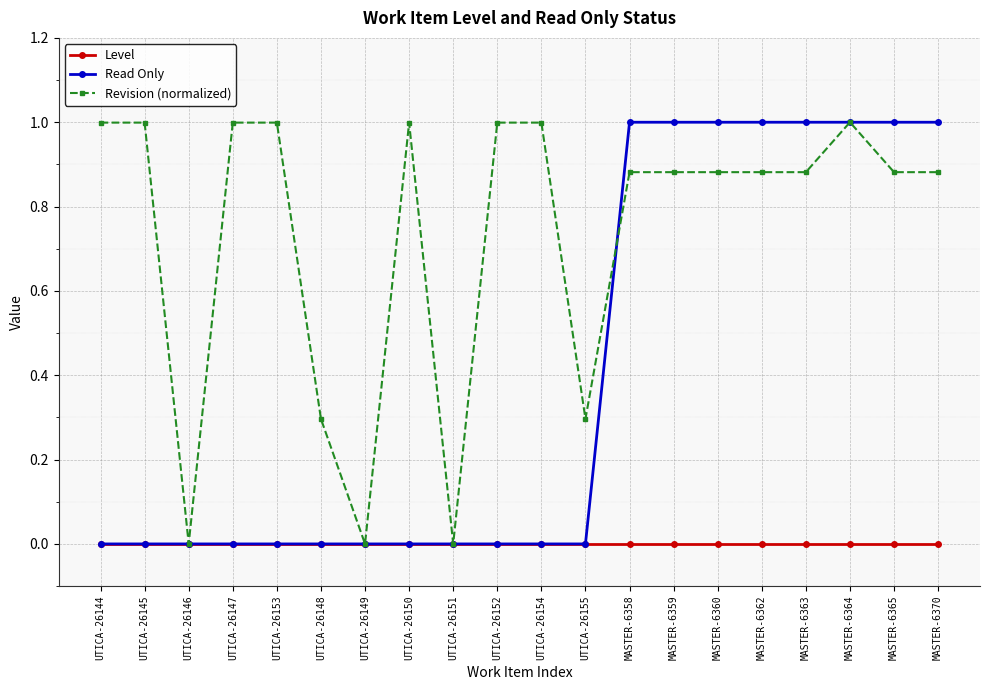

What is the label of the 2nd point from the right?

MASTER-6365